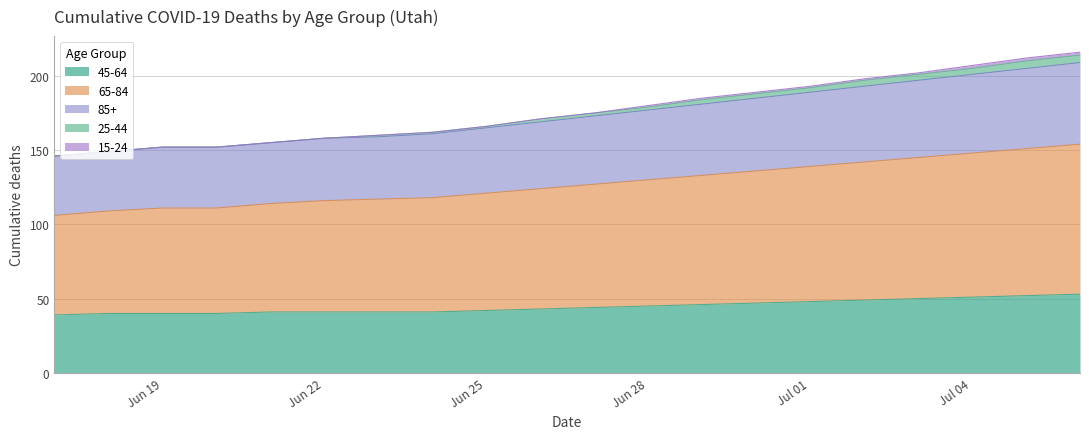

At how many categories does at least one series exceed 212?

1